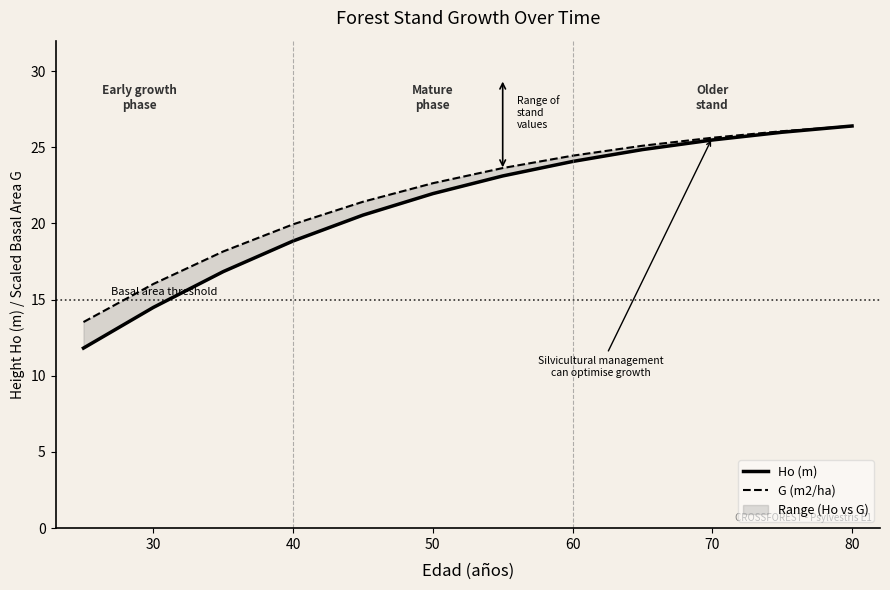

Rank the series by their average value, from lowest to highest.

Ho (m), G (m2/ha)